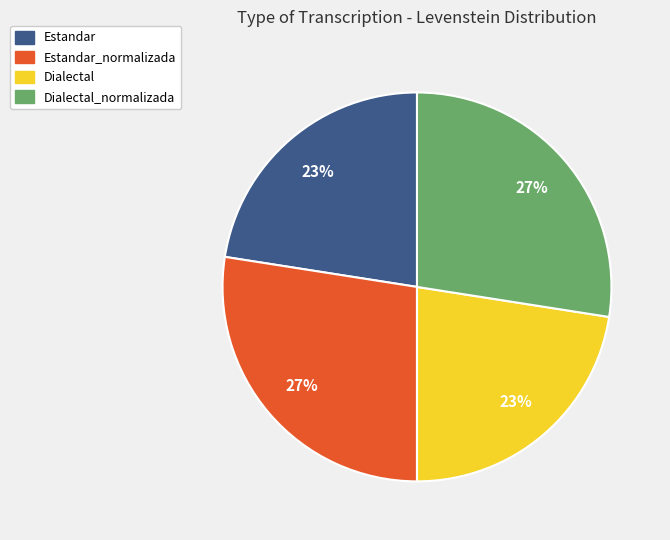

Is there a majority slice in this chart?

No